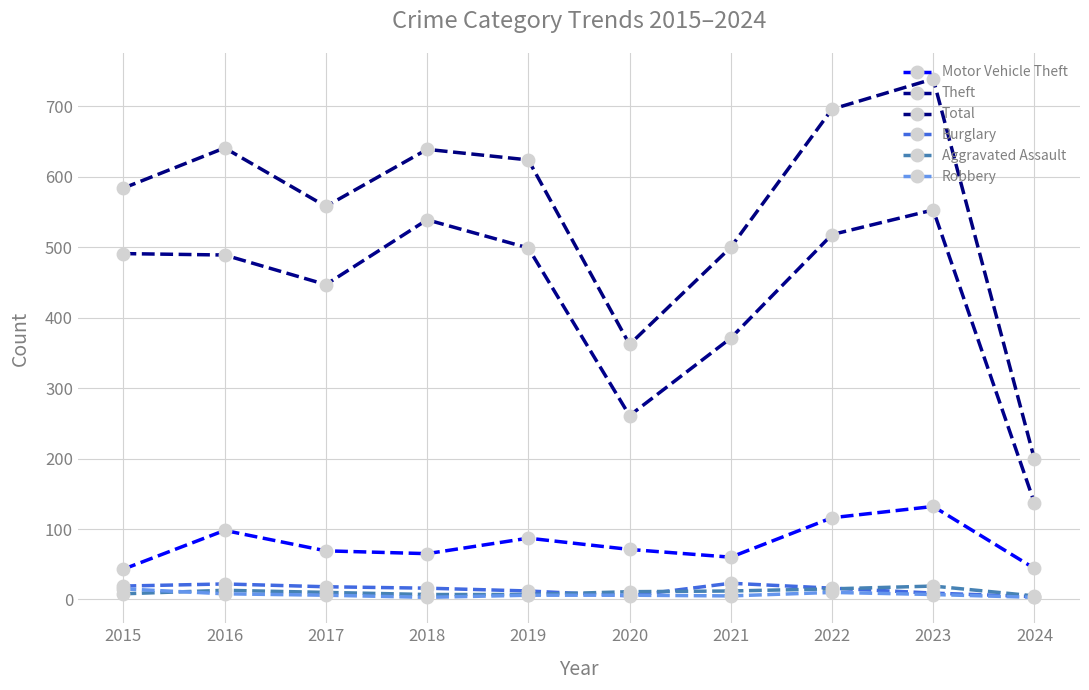

What is the total value across all series at 2021?

971